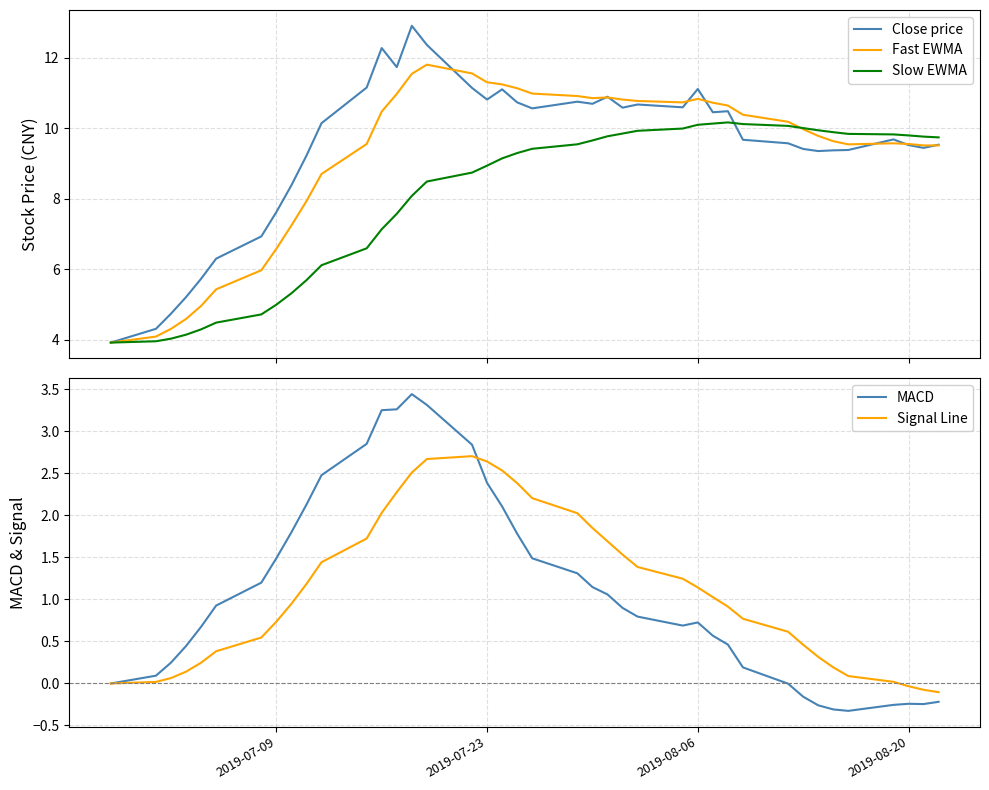

List the series in order of their peak value, highest first.

Close price, Fast EWMA, Slow EWMA, MACD, Signal Line